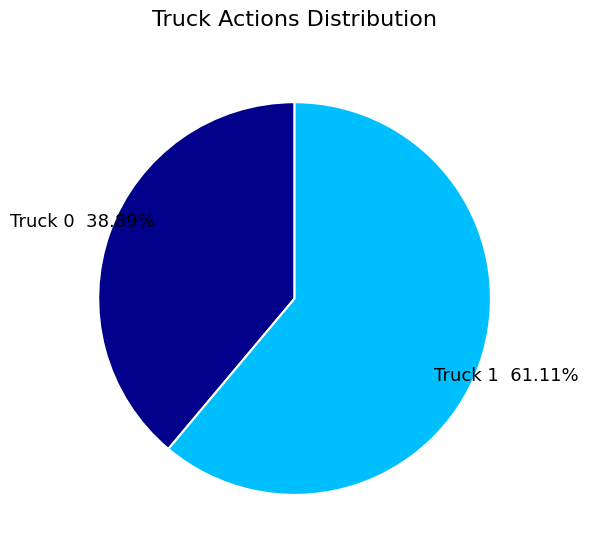

To the nearest percent, what is the difference between the Truck 1 and Truck 0 slice percentages?

22%